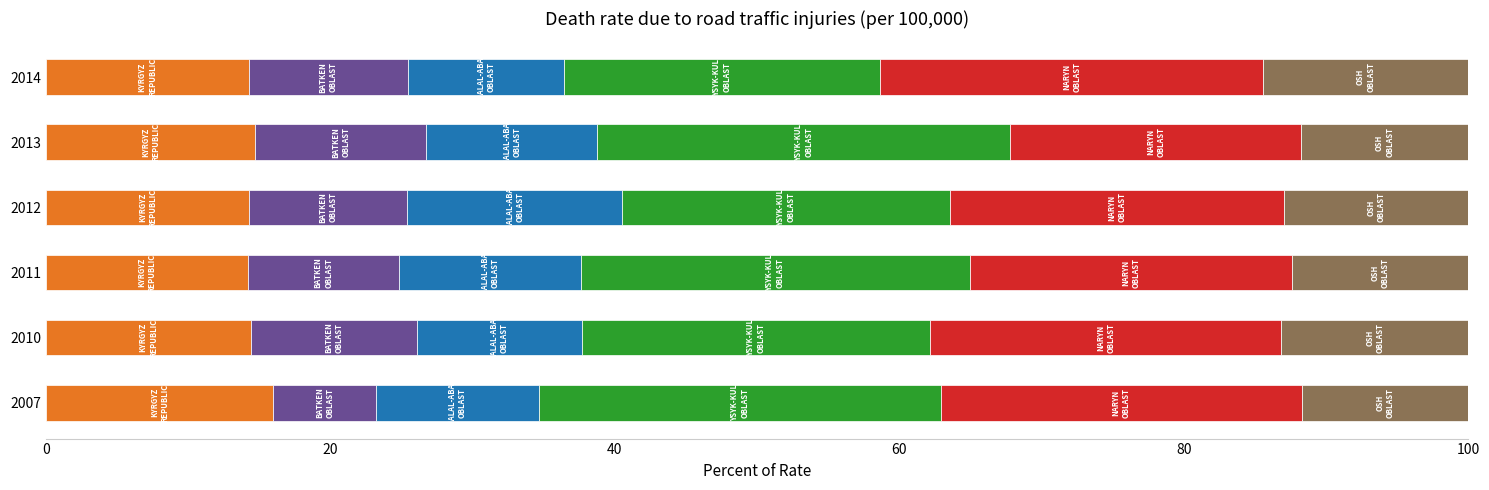

What is the total value across all series at 2012?

100.0